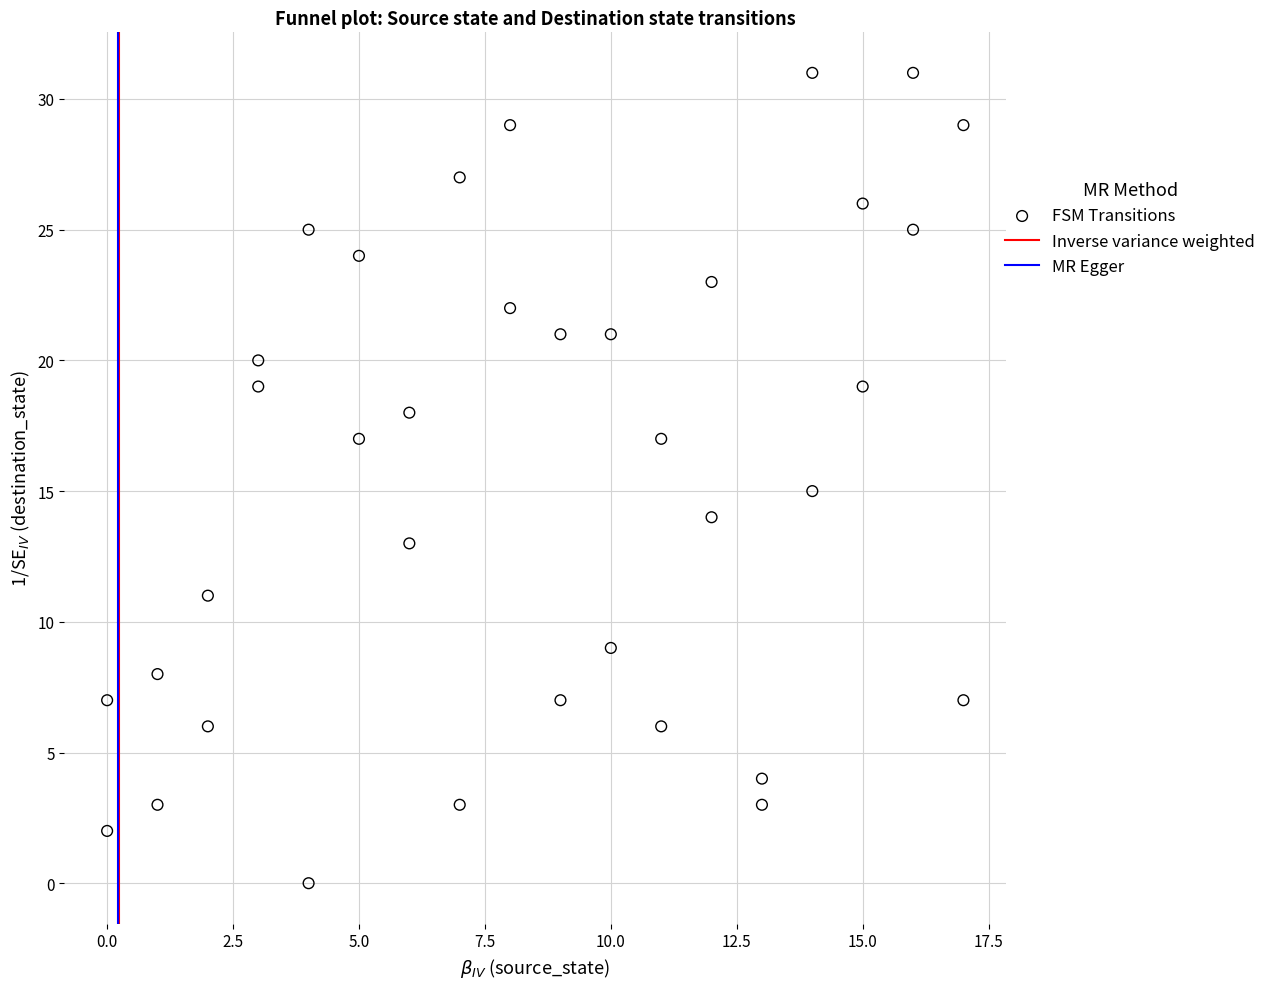

What is the range of X values (max minus min)?

17